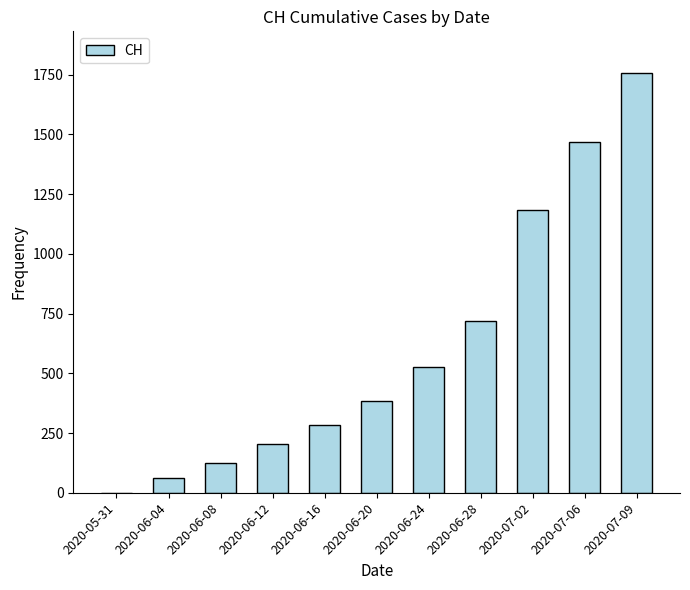

Are the bars grouped side by side (vs. stacked)?

No